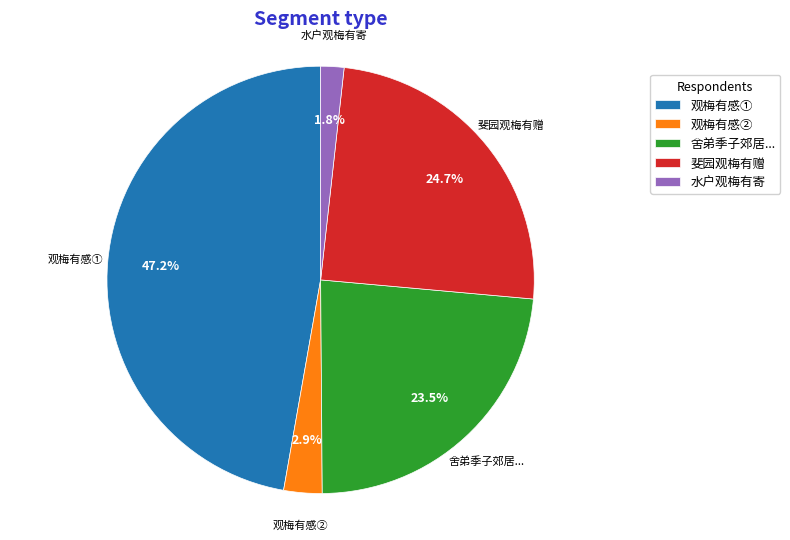

Rank the categories by value from highest to lowest.

观梅有感①, 斐园观梅有赠, 舍弟季子郊居..., 观梅有感②, 水户观梅有寄